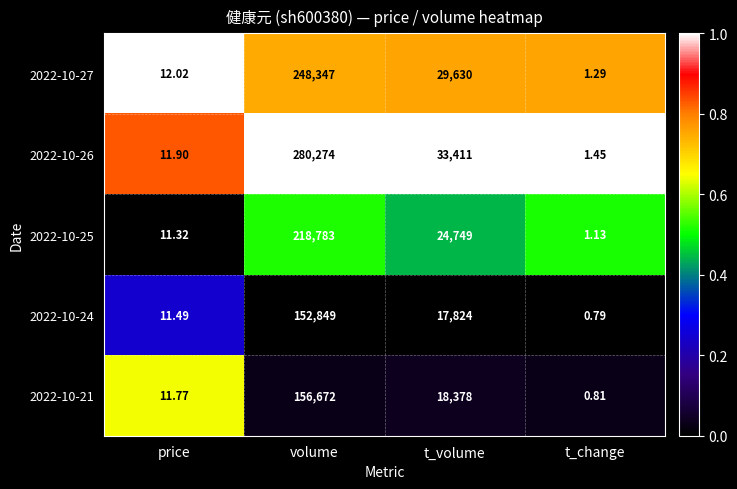

Rank the categories by 2022-10-21 value from highest to lowest.

volume, t_volume, price, t_change